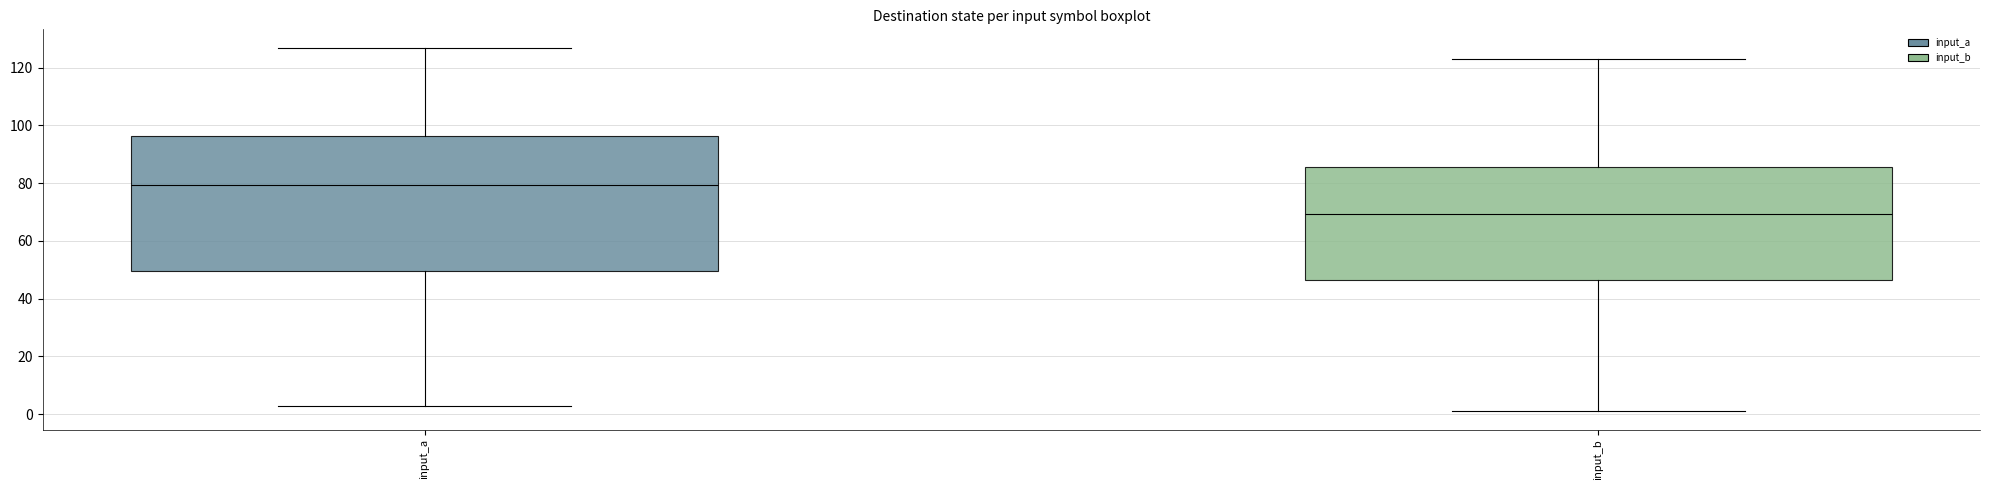

Which box is the tallest, from its lower edge to its upper edge?

input_a